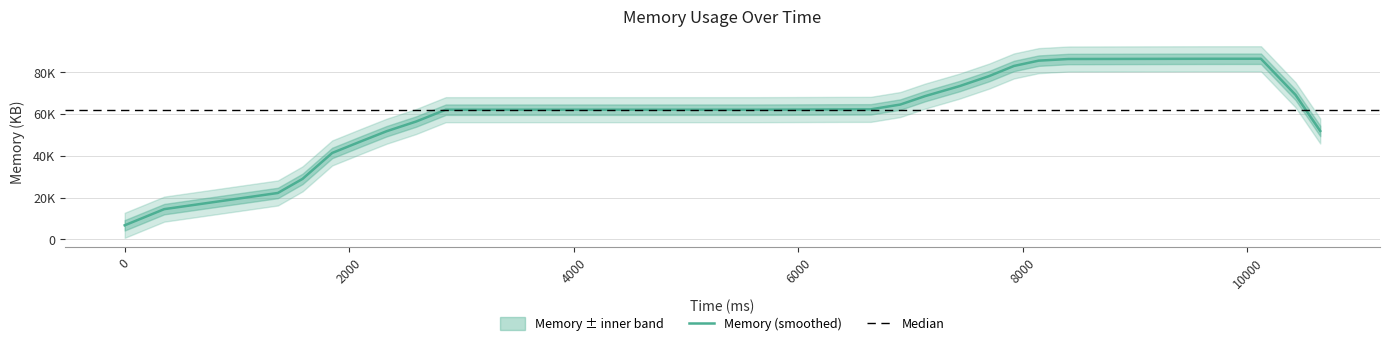

True or false: memory_kbytes has more than 1 interior local peaks.

False